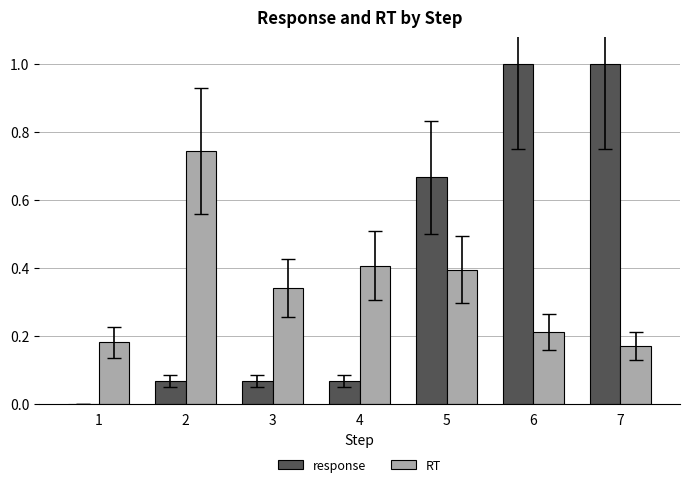

What is the greatest value displayed?

1.0